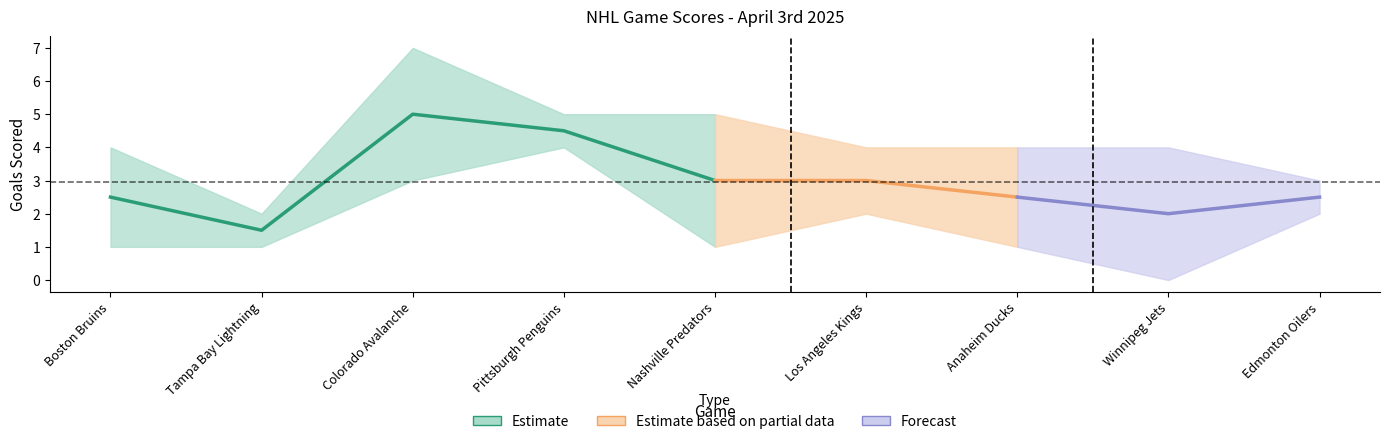

What is the label of the 2nd point from the left?

Tampa Bay Lightning